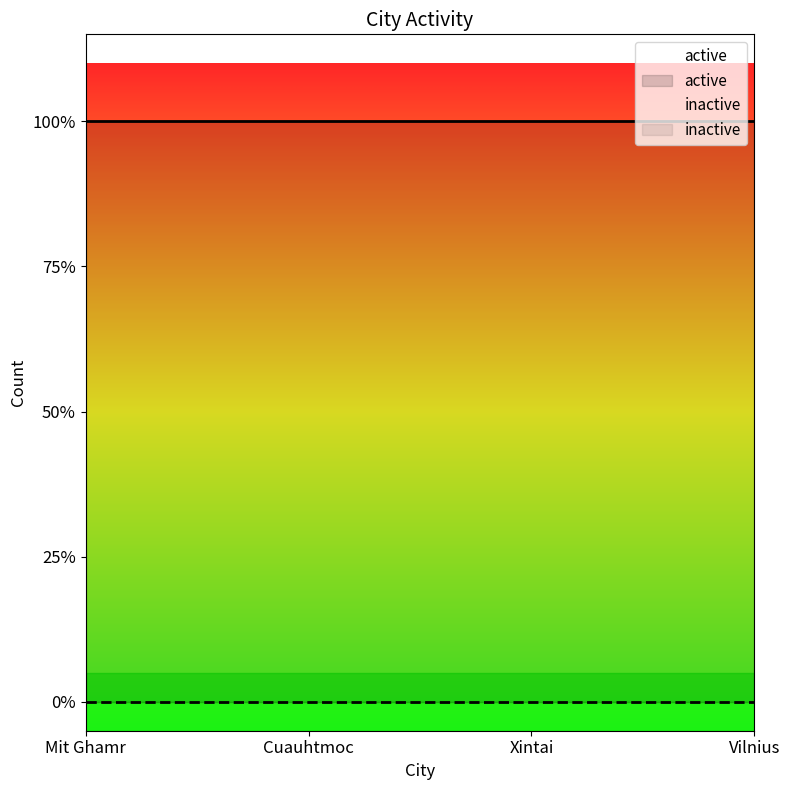

True or false: active and inactive cross at least once.

False